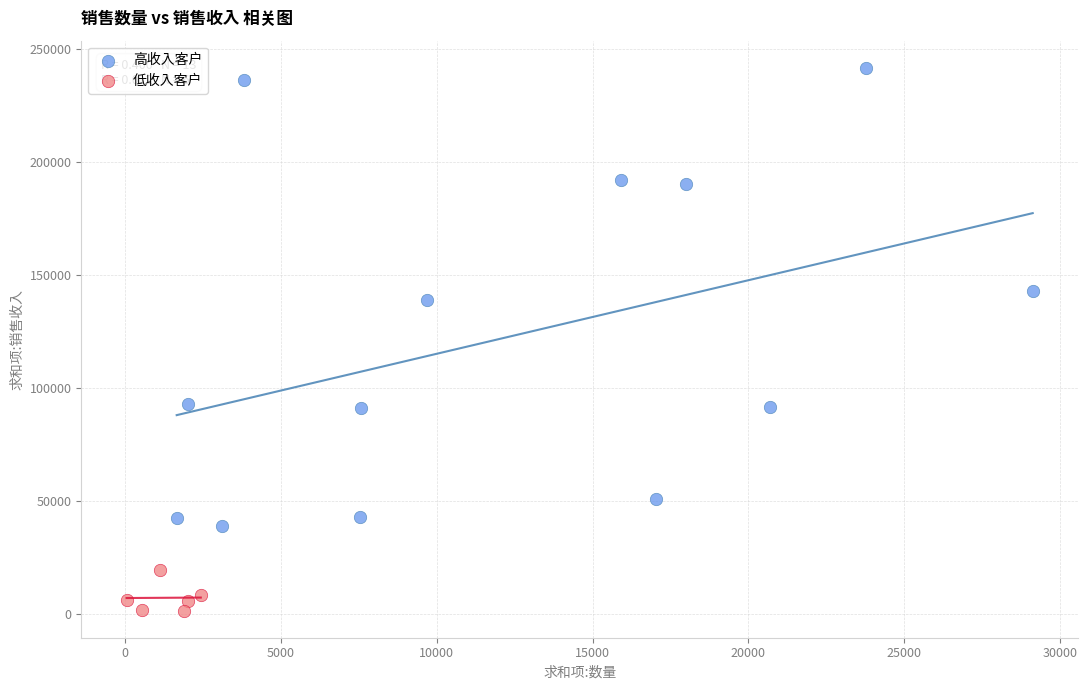

Which series reaches the maximum Y coordinate?

高收入客户